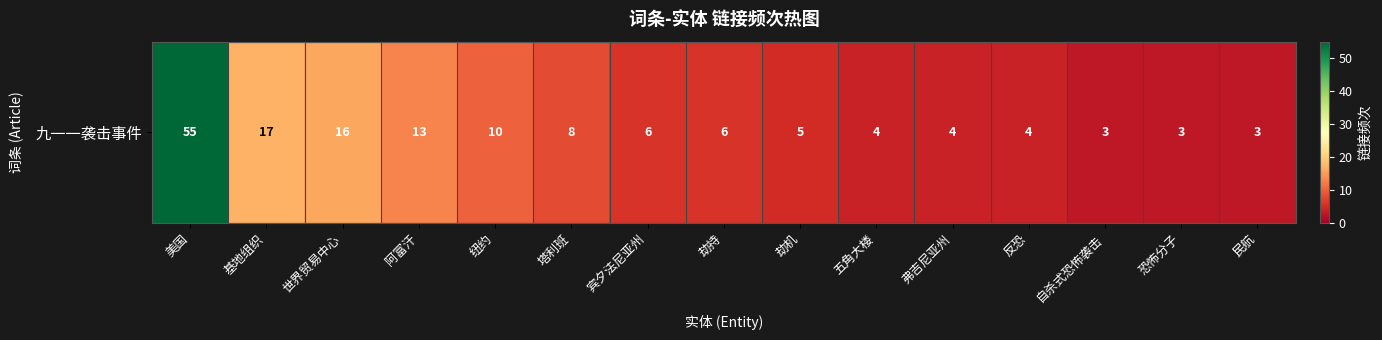

What is the greatest value displayed?

55